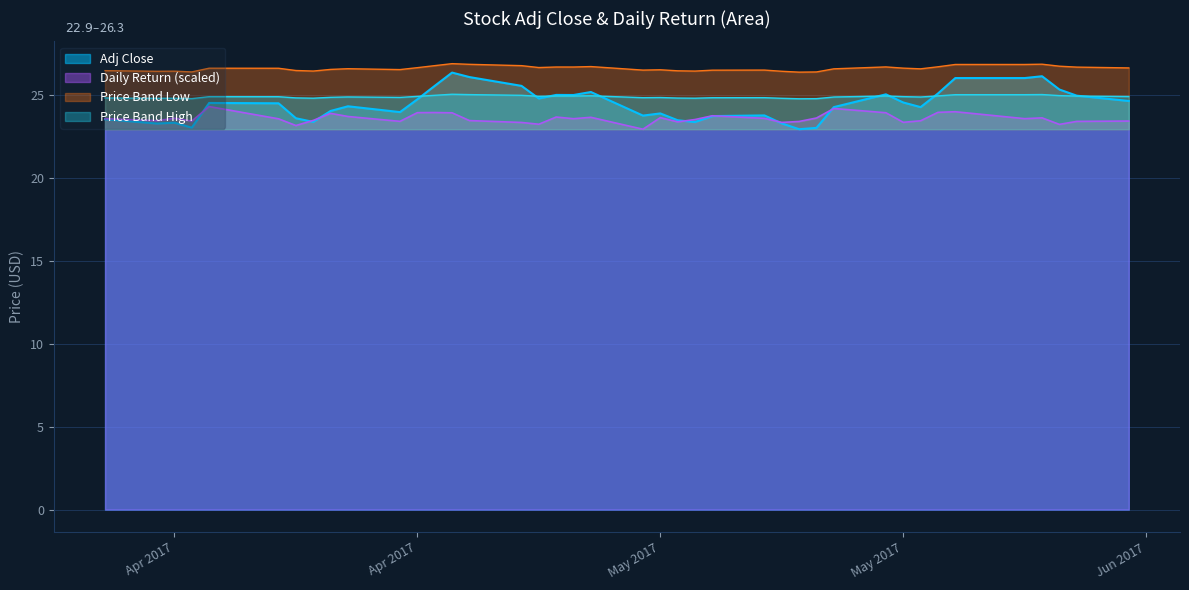

What is the total value across all series at 2017-04-17?

48.0